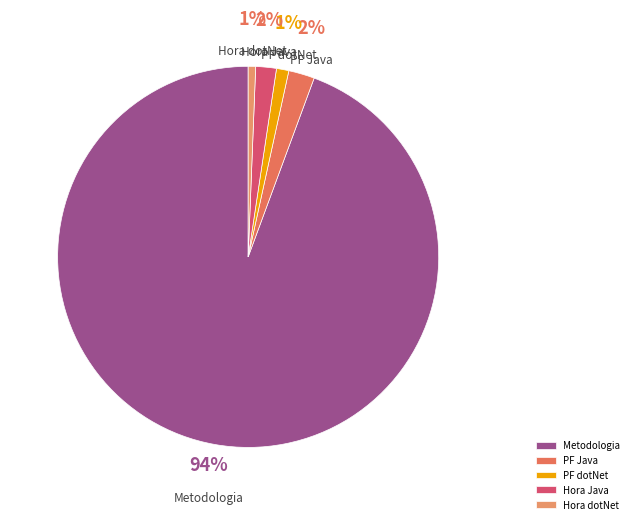

Is Metodologia the majority of the pie?

Yes